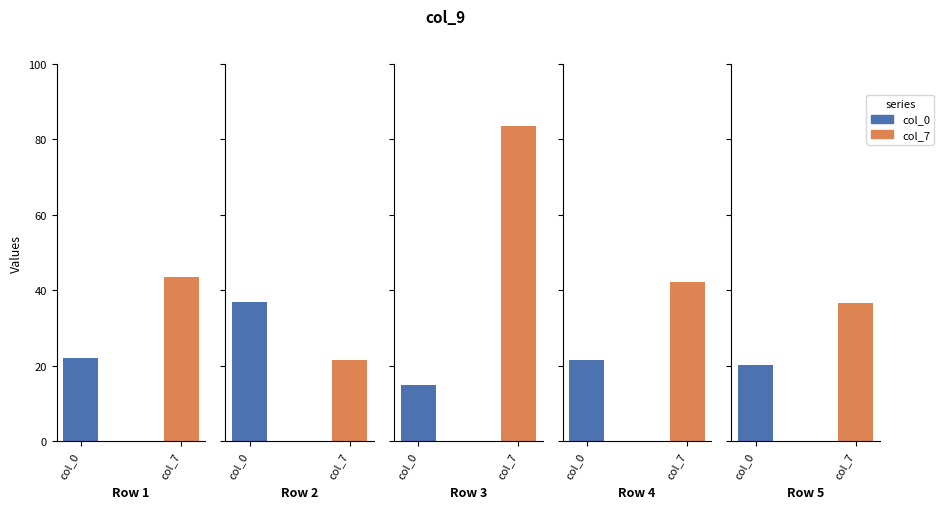

What is the sum of all col_0 values?

116.1